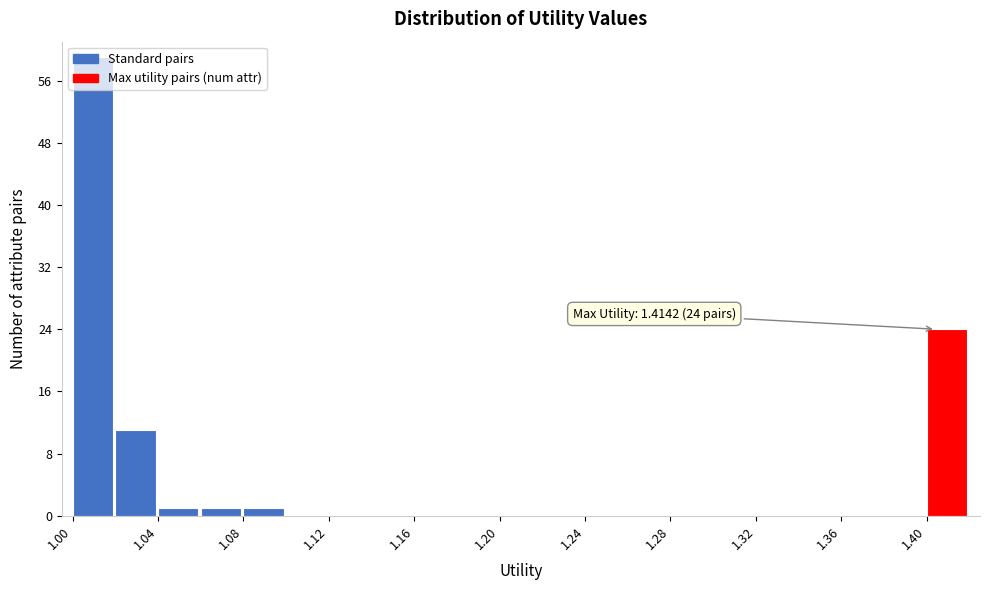

Which range on the x-axis has the tallest bar?

1.00 to 1.02